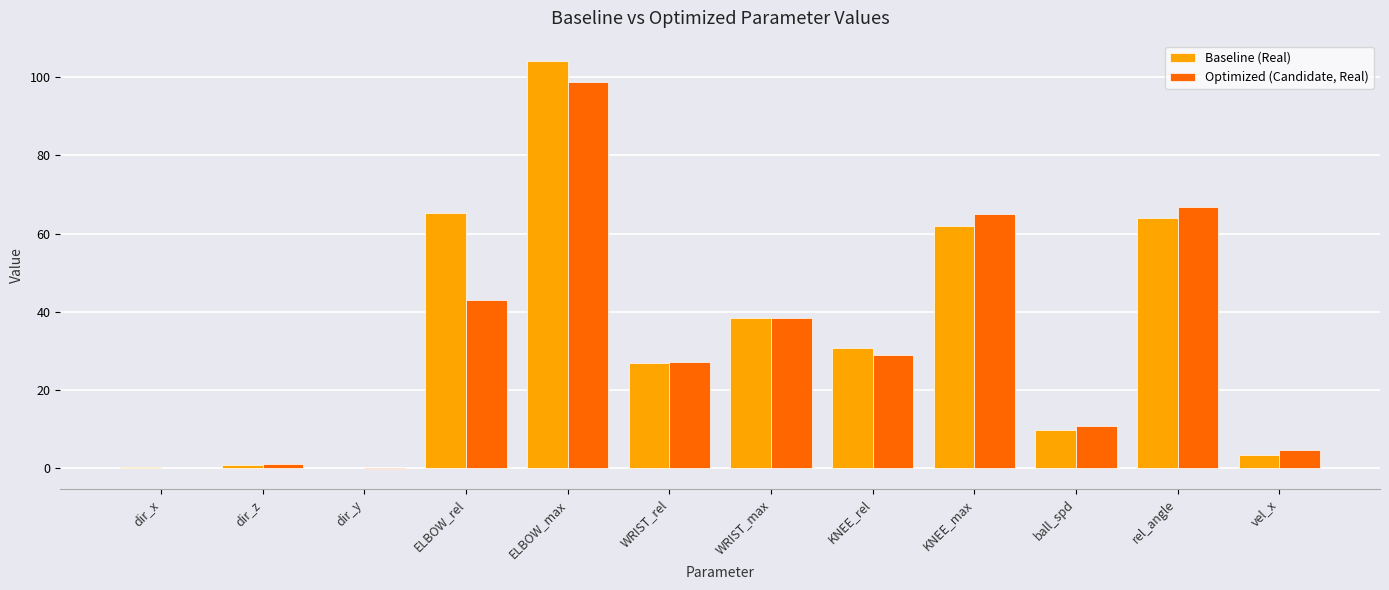

At which category is the sum across all series the highest?

ELBOW_max